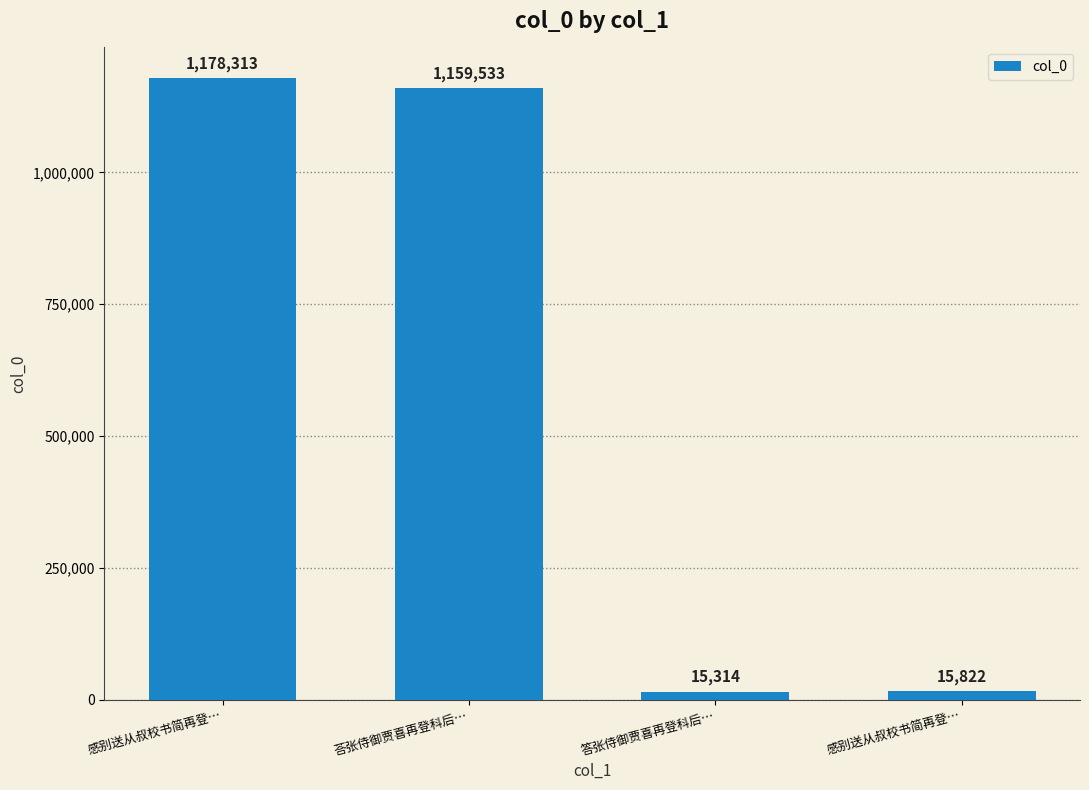

Where is the data nearest to the value 596813?

荅张侍御贾喜再登科后…